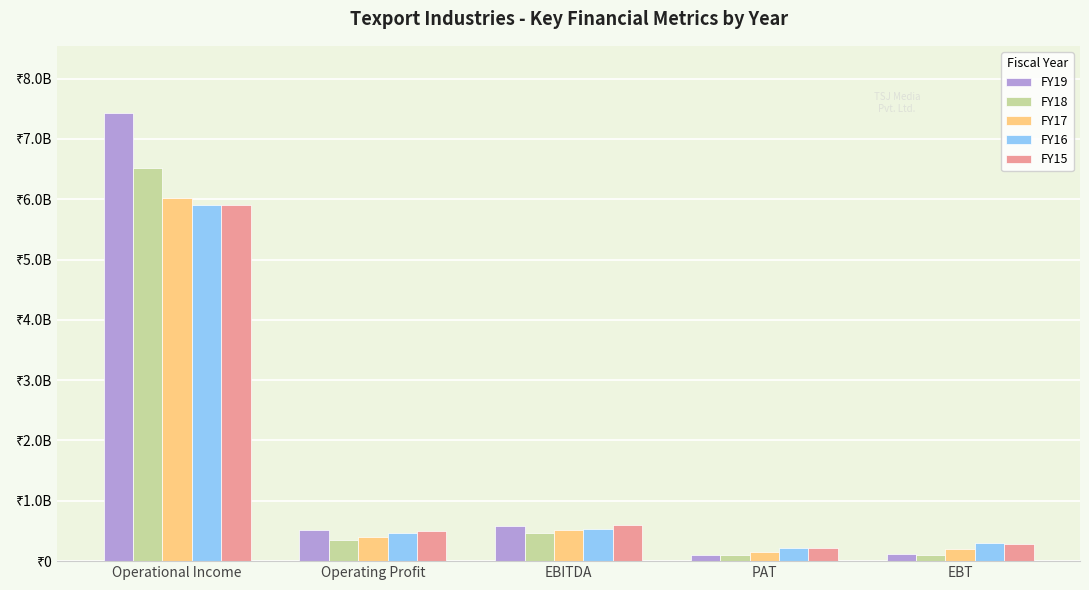

What is the label of the 2nd bar from the left?

Operating Profit